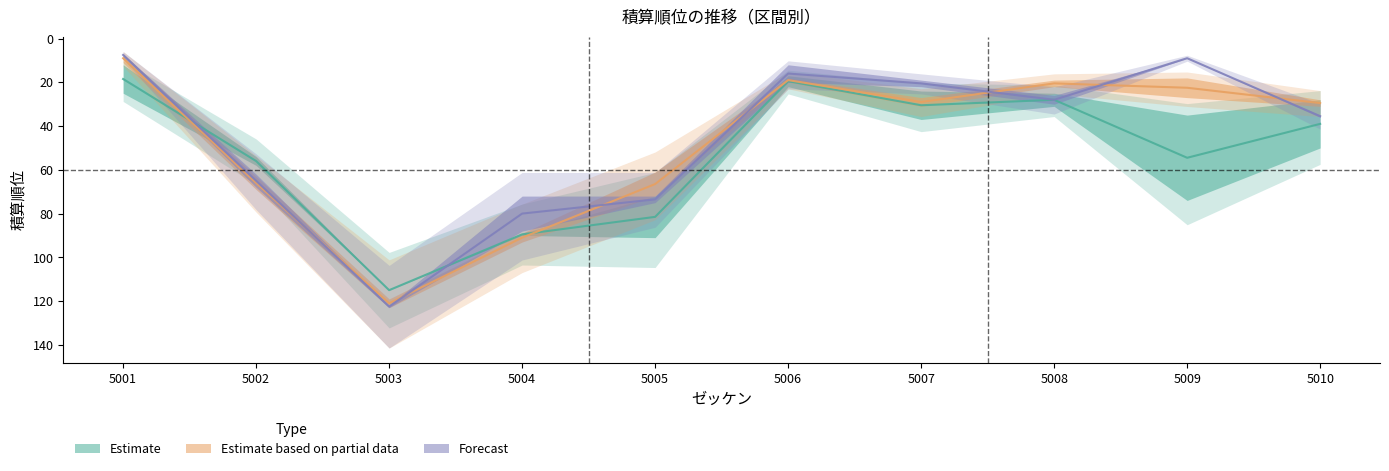

How many lines are shown in the chart?

3